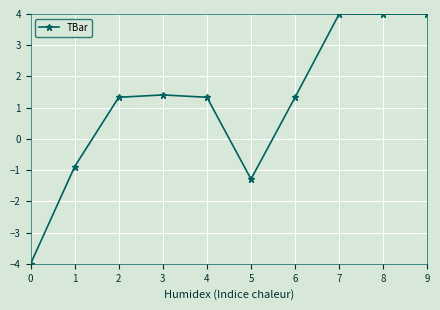

Reading left to right, transcribe all the data shown in this chart.

-4.0	-0.9	1.3	1.4	1.3	-1.3	1.3	4.0	4.0	4.0